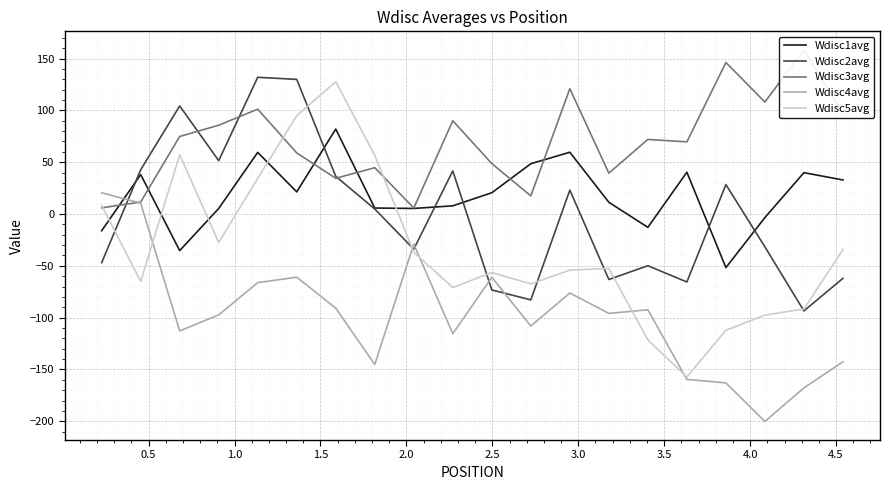

What is the highest value of the Wdisc2avg series?

131.9